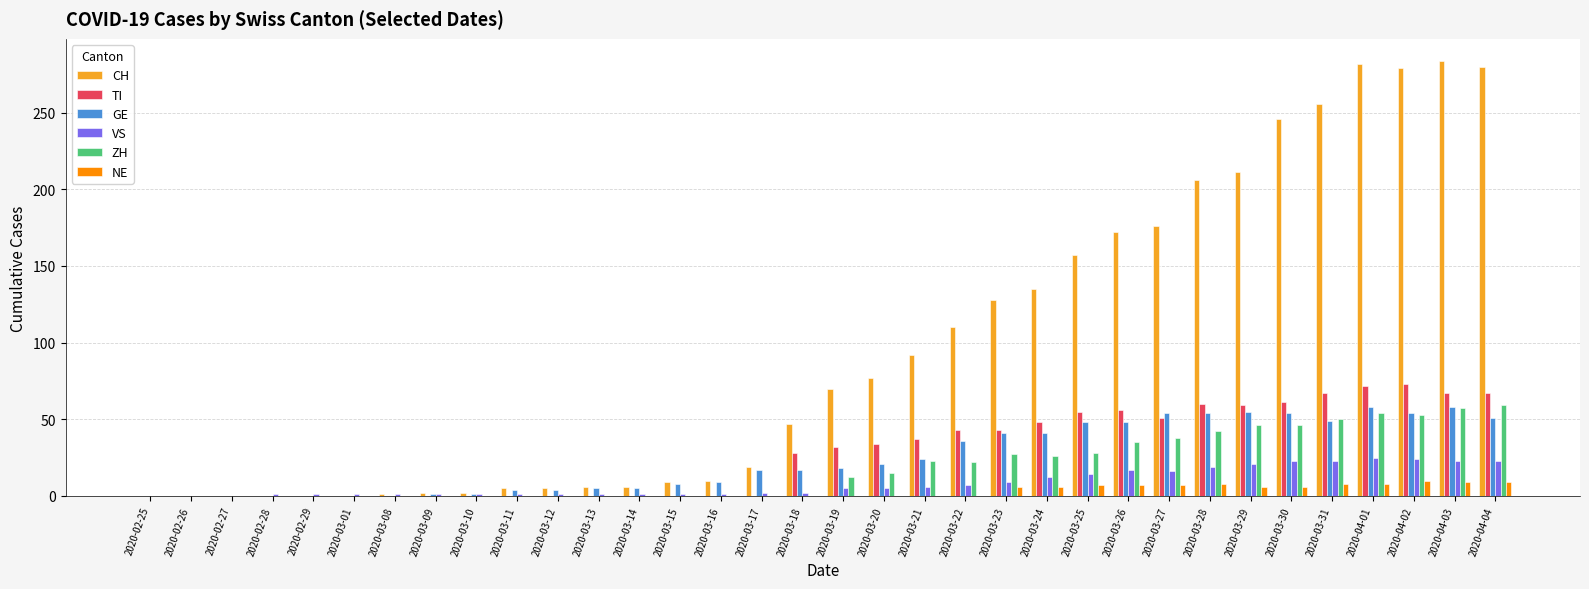

How many series are shown in this chart?

6